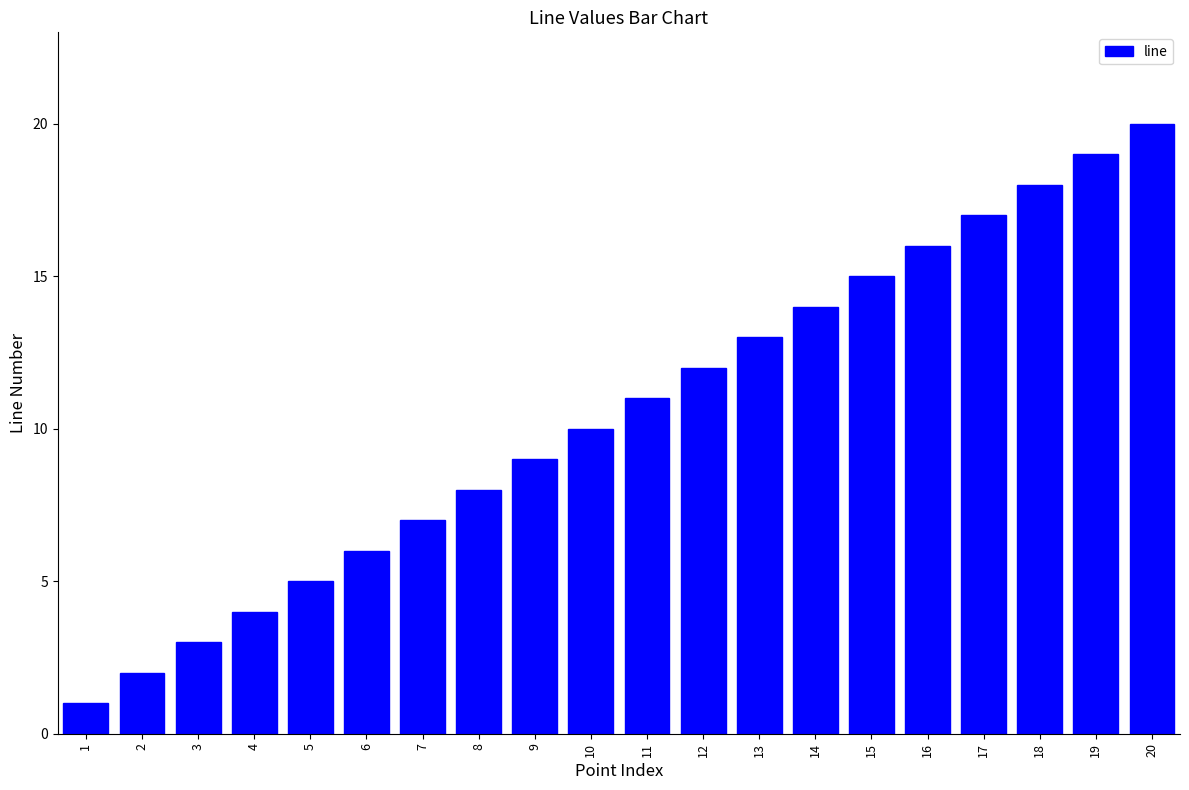

The value at 14 is 25. True or false?

False